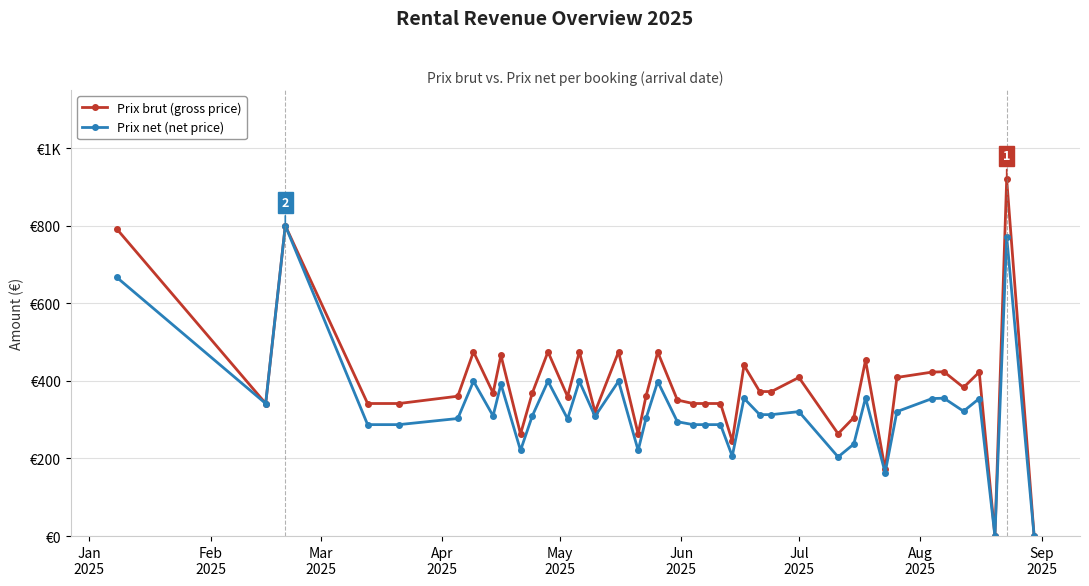

At how many categories does at least one series exceed 125?

38